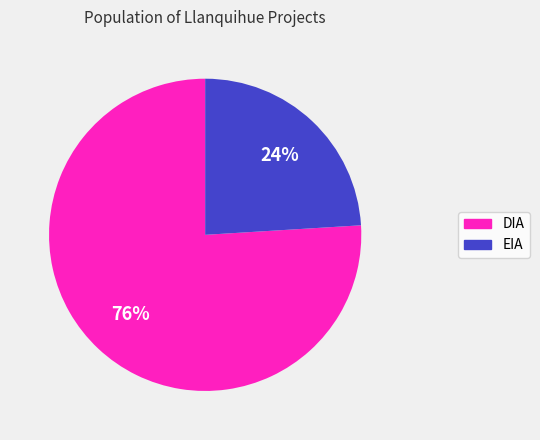

Which category has the smallest portion of the pie?

EIA